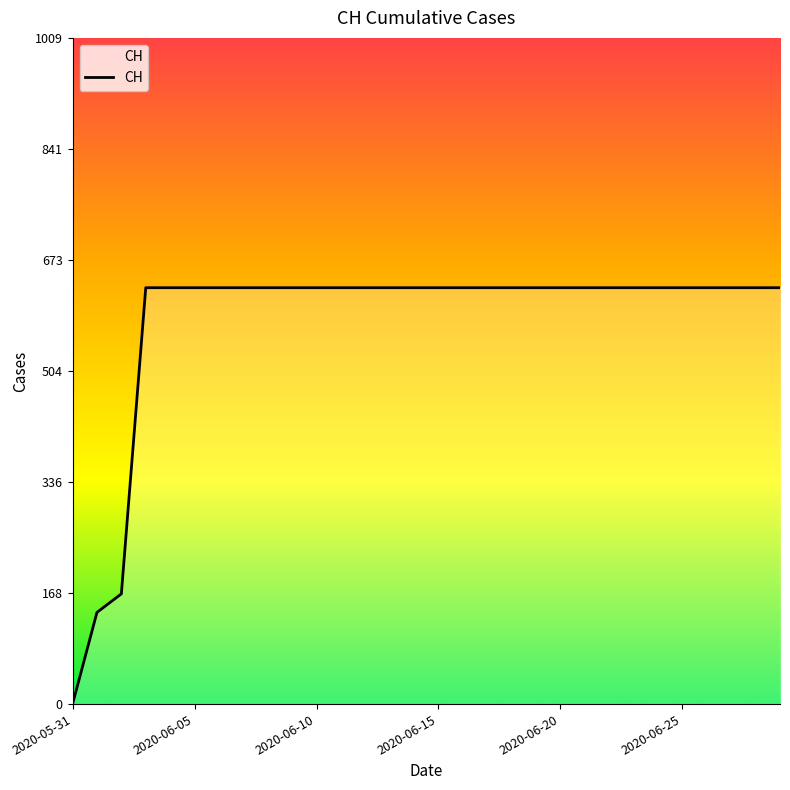

How many series are shown in this chart?

1